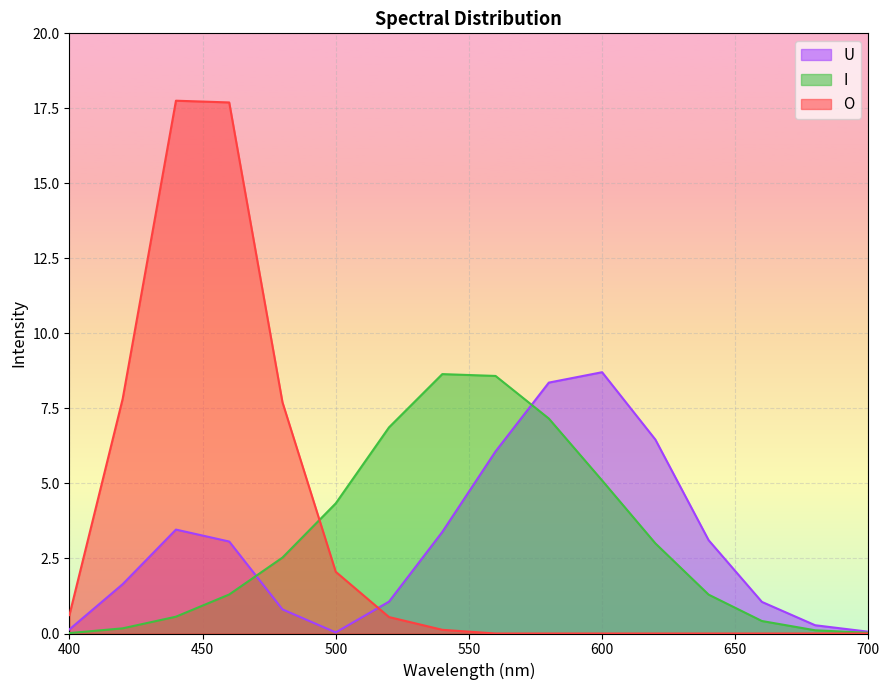

Count the number of categories in the chart.

16